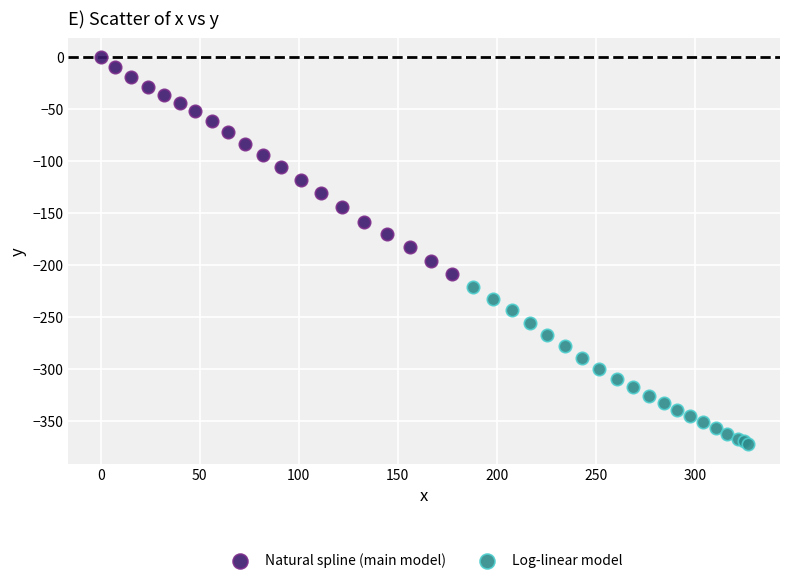

Which series contains the lowest Y value?

Log-linear model